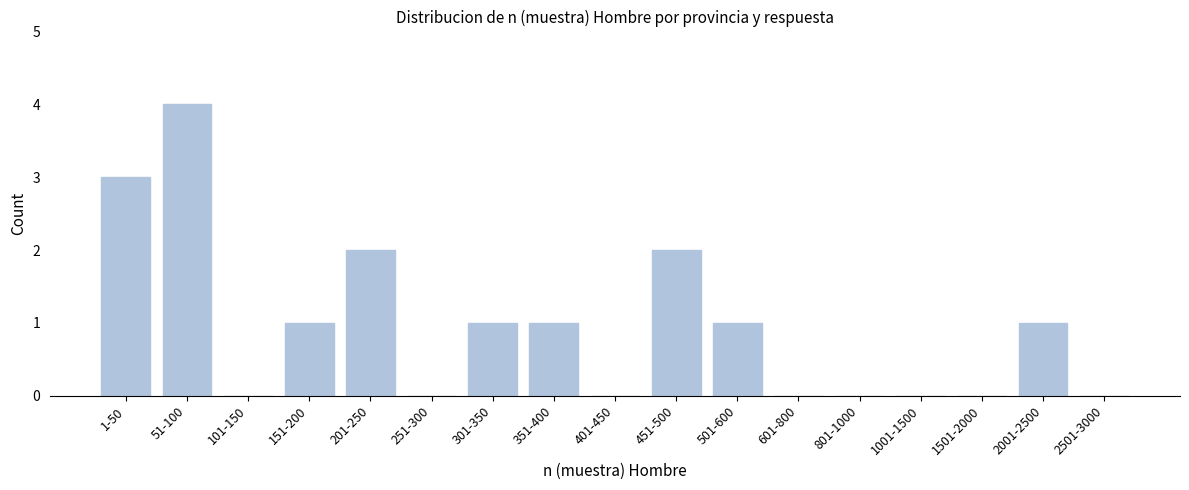

Reading right to left, what are all the values shown in this chart?

2501-3000=0	2001-2500=1	1501-2000=0	1001-1500=0	801-1000=0	601-800=0	501-600=1	451-500=2	401-450=0	351-400=1	301-350=1	251-300=0	201-250=2	151-200=1	101-150=0	51-100=4	1-50=3